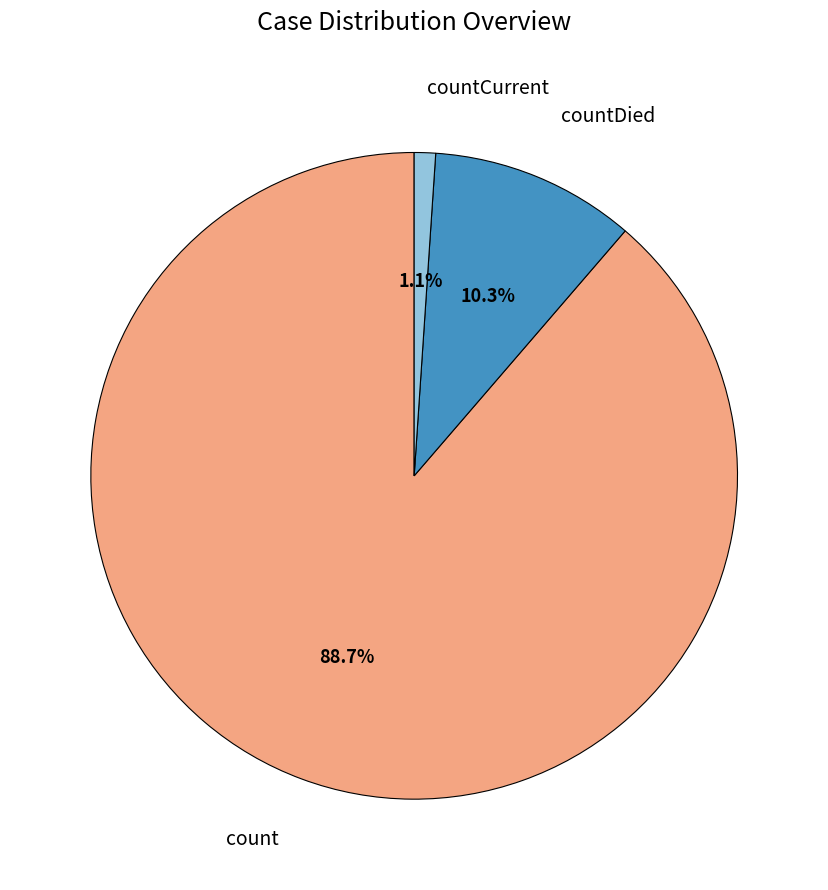

How many slices are in this pie chart?

3